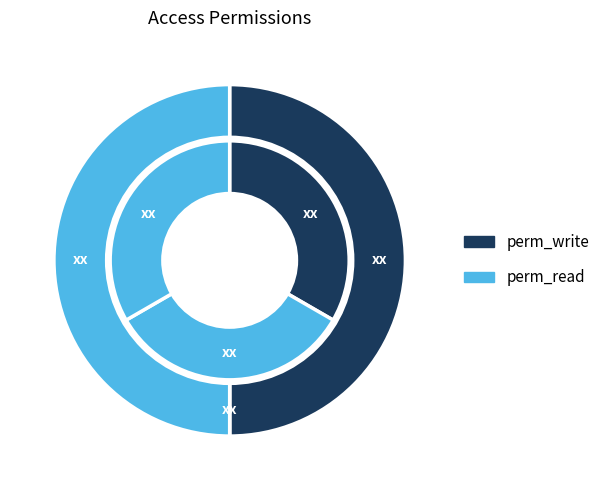

Count the number of slices in the pie.

3